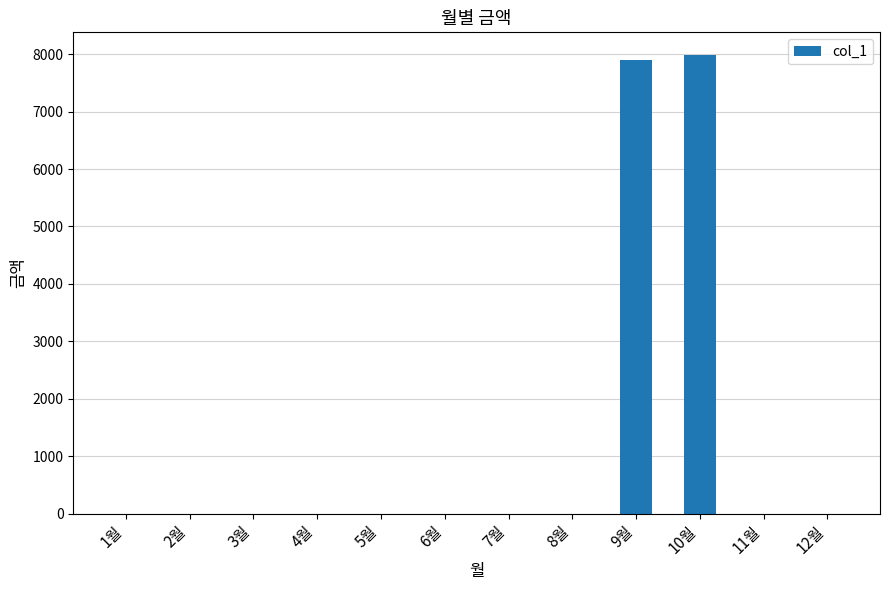

Reading left to right, list all the values displayed in this chart.

1월=0	2월=0	3월=0	4월=0	5월=0	6월=0	7월=0	8월=0	9월=7890	10월=7980	11월=0	12월=0